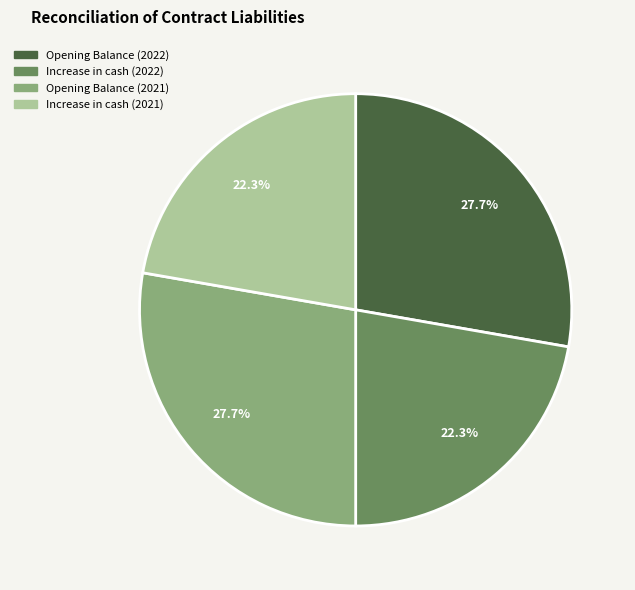

What percentage is the Opening Balance (2021) slice, to the nearest percent?

28%